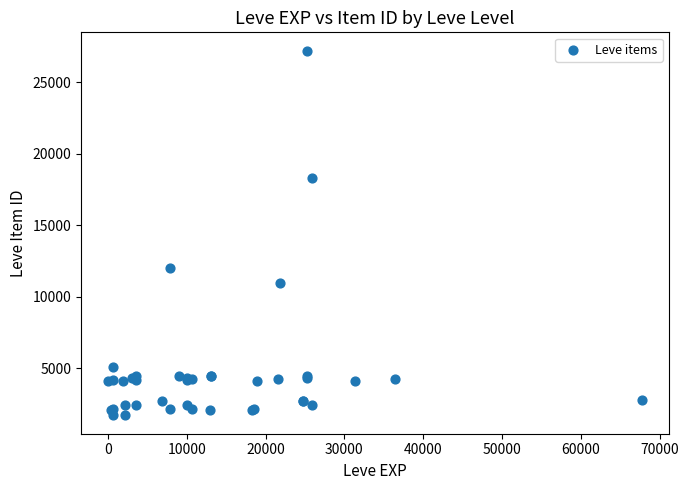

What Y value in the scatter plot is closest to 14448?

12018